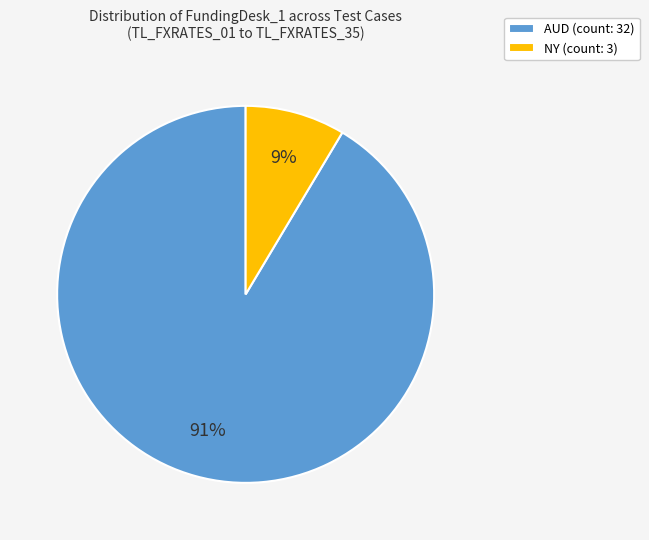

Which slice represents more than half of the pie?

AUD (count: 32)